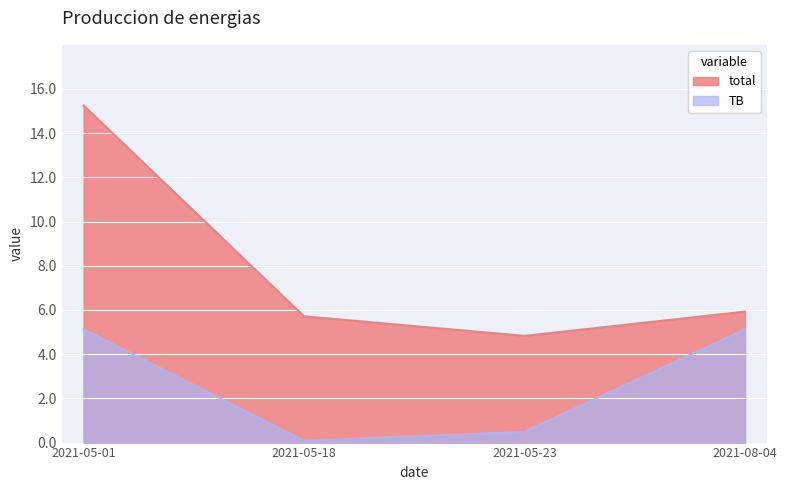

Reading right to left, transcribe all the data shown in this chart.

TB: 2021-08-04=5.1	2021-05-23=0.5	2021-05-18=0.1	2021-05-01=5.1
total: 2021-08-04=5.9	2021-05-23=4.8	2021-05-18=5.7	2021-05-01=15.3